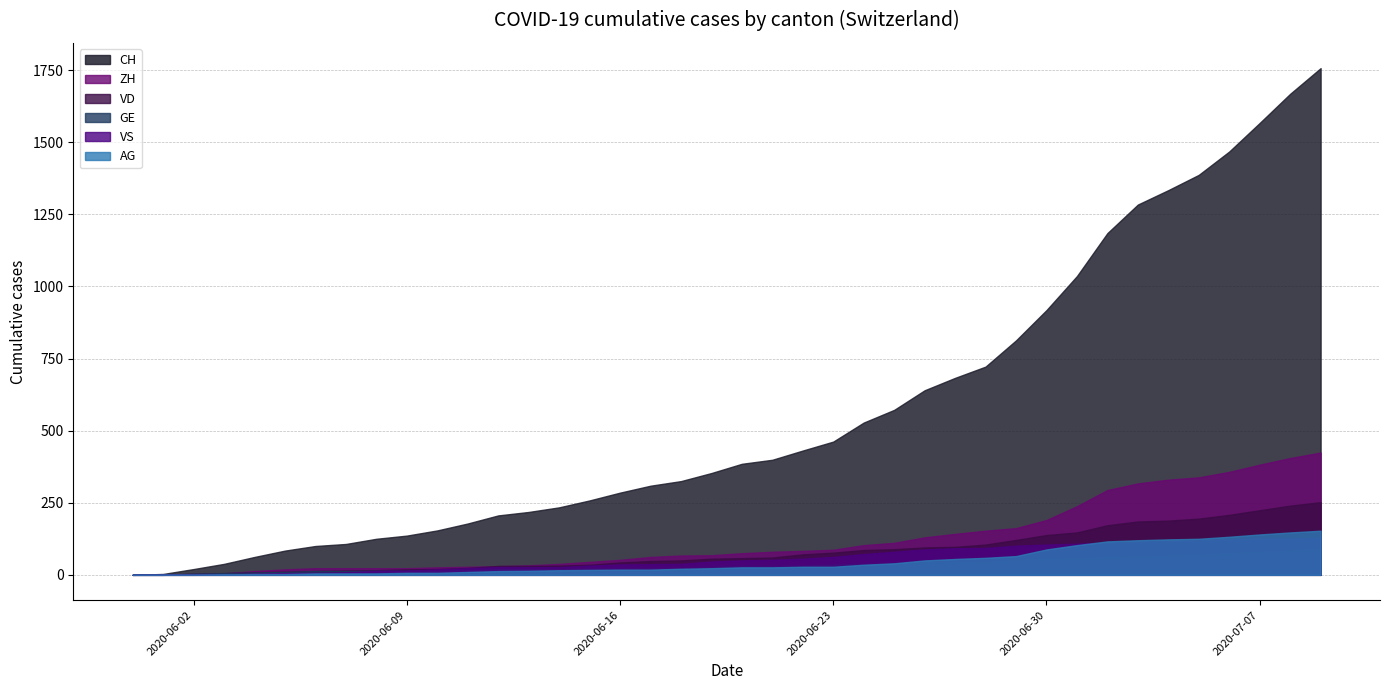

How many data points in VS are above 50?

19